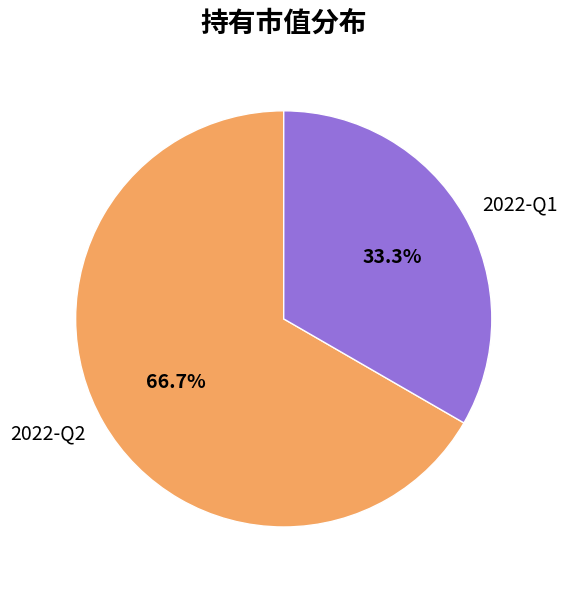

Count the number of slices in the pie.

2